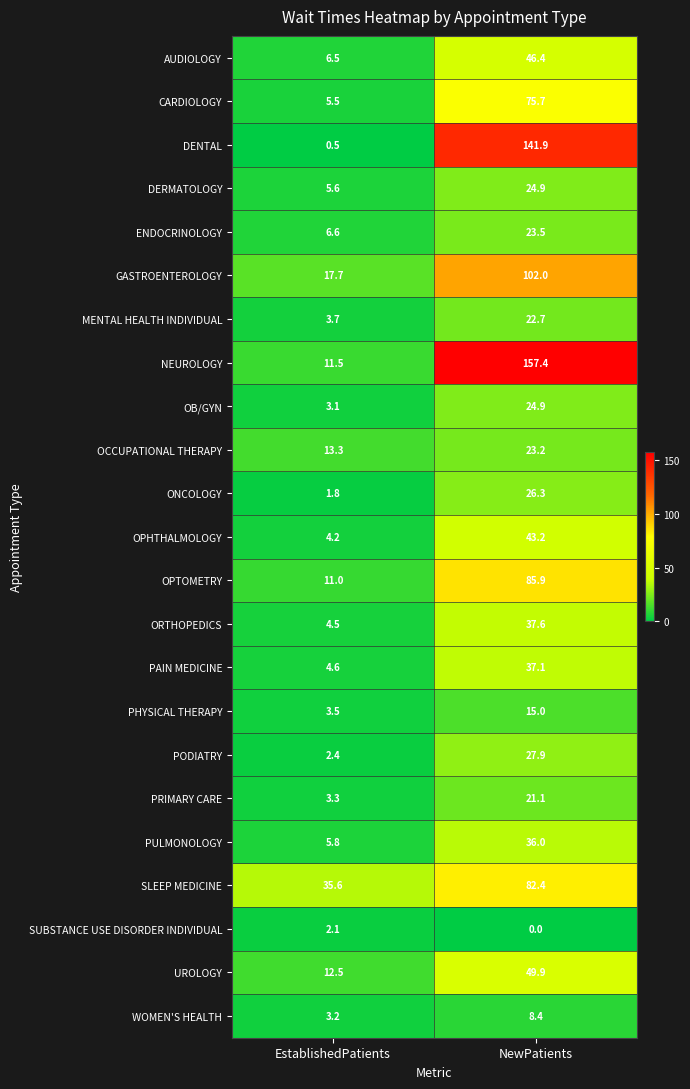

Is the value of WOMEN'S HEALTH at EstablishedPatients greater than the value of ONCOLOGY at NewPatients?

No